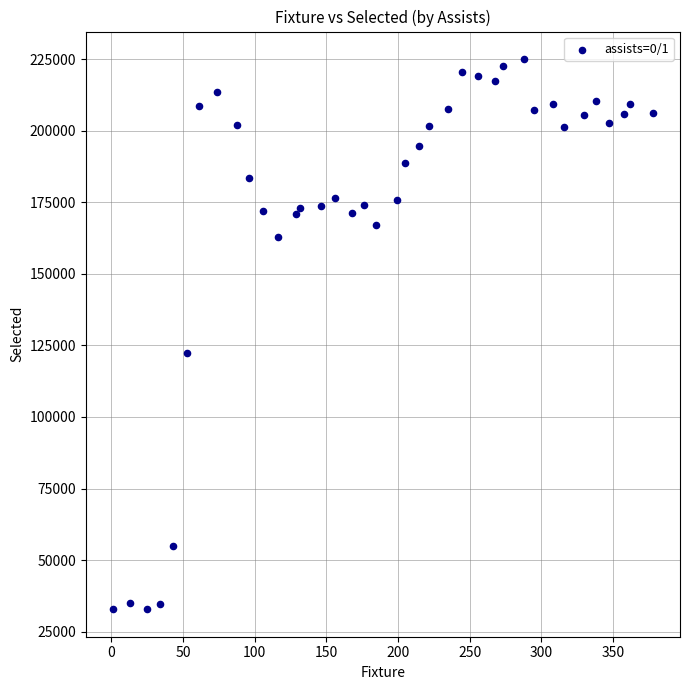

What Y value in the scatter plot is closest to 128946?

122286